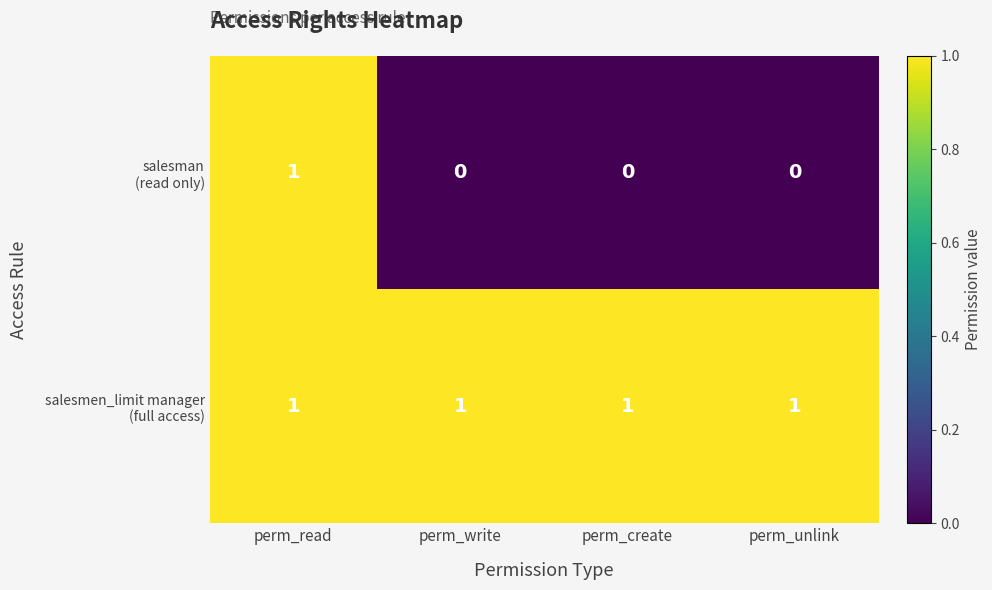

At which category is the sum across all series the highest?

perm_read